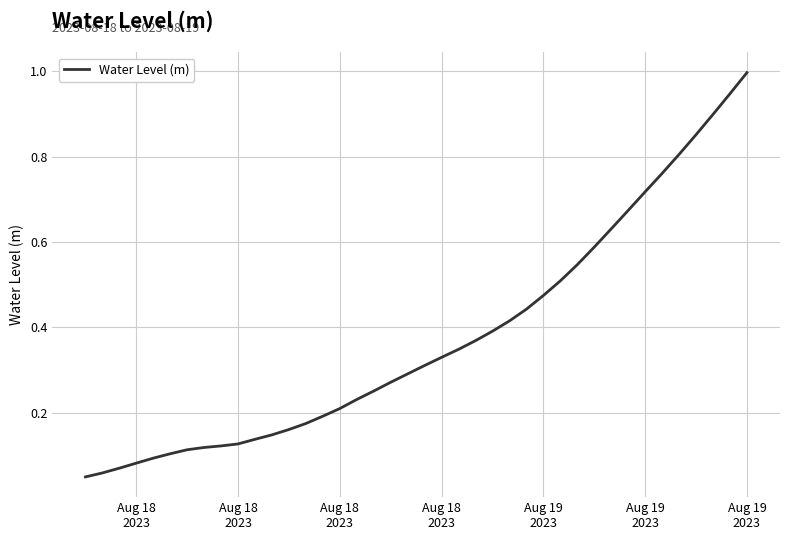

What is the greatest value displayed?

1.0